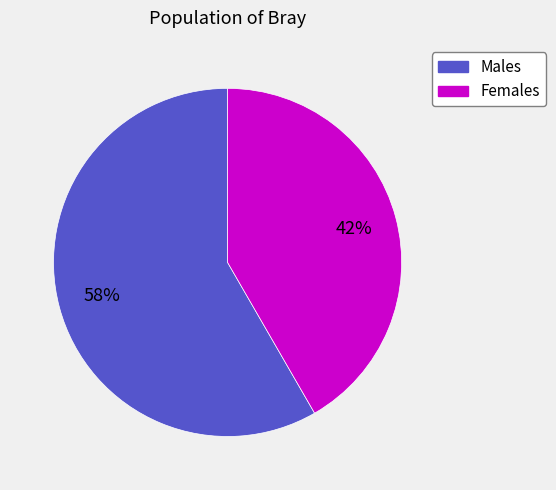

To the nearest percent, what is the average slice percentage?

50%